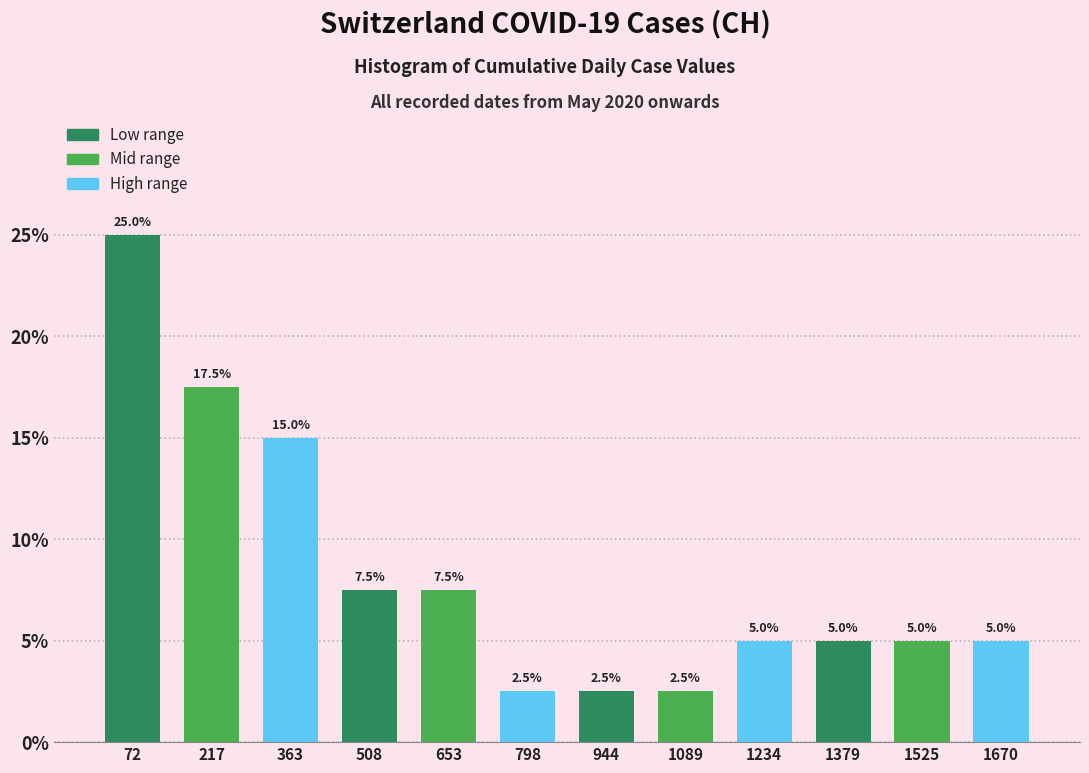

Which range on the x-axis has the tallest bar?

0 to 140